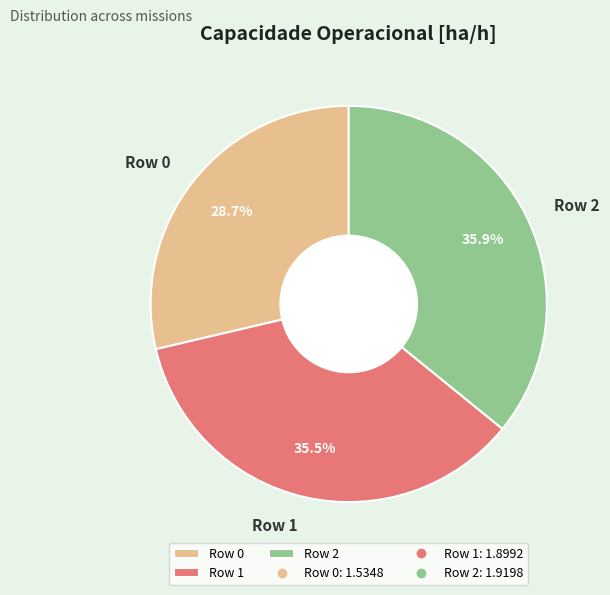

How many slices are in this pie chart?

3